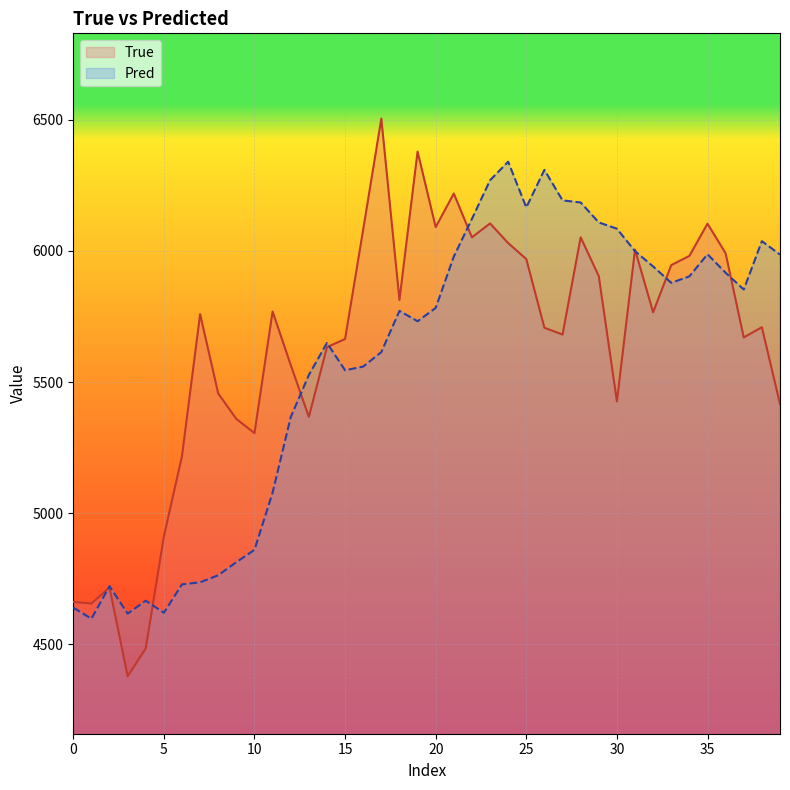

Reading left to right, transcribe all the data shown in this chart.

True: 4661.0	4655.0	4716.0	4377.0	4484.0	4911.0	5218.0	5759.0	5456.0	5359.0	5305.0	5769.0	5565.0	5367.0	5633.0	5664.0	6082.0	6505.0	5813.0	6379.0	6091.0	6219.0	6052.0	6105.0	6030.0	5969.0	5707.0	5681.0	6052.0	5904.0	5426.0	6005.0	5766.0	5946.0	5981.0	6104.0	5991.0	5670.0	5709.0	5416.0
Pred: 4639.1	4597.0	4721.0	4616.2	4665.6	4619.7	4728.0	4735.7	4762.7	4812.8	4859.7	5078.2	5365.9	5526.6	5649.1	5544.6	5558.9	5614.1	5771.5	5731.8	5782.7	5978.6	6122.2	6269.6	6340.4	6166.1	6309.3	6192.9	6184.9	6108.7	6084.9	5999.1	5940.7	5878.4	5903.0	5987.3	5916.7	5852.9	6037.3	5986.2